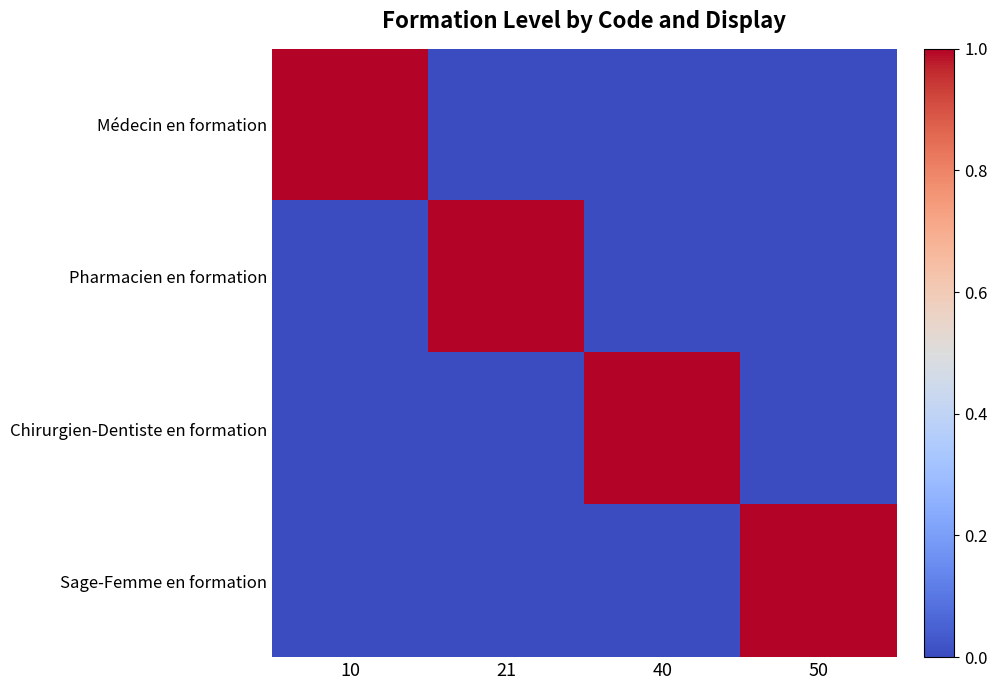

Reading left to right, what are all the values shown in this chart?

Médecin en formation: 10=1	21=0	40=0	50=0
Pharmacien en formation: 10=0	21=1	40=0	50=0
Chirurgien-Dentiste en formation: 10=0	21=0	40=1	50=0
Sage-Femme en formation: 10=0	21=0	40=0	50=1